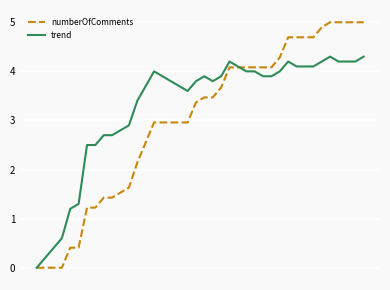

List the series in order of their overall mean, lowest first.

numberOfComments, trend